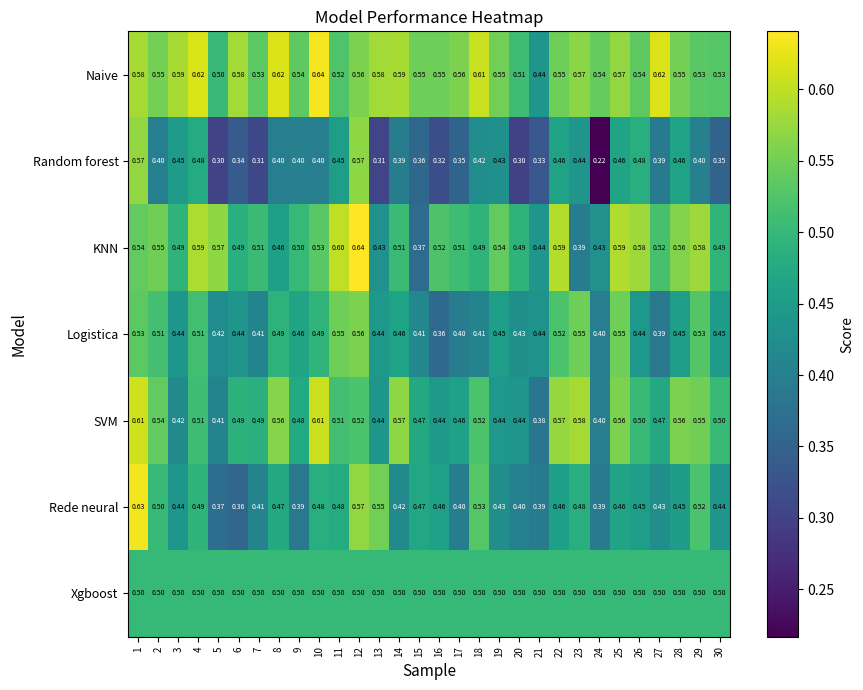

Is the value of Random forest at 4 greater than the value of Rede neural at 12?

No